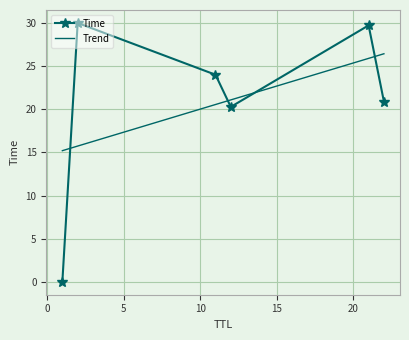

What is the value of the Time point at the 6th from the left?

20.9